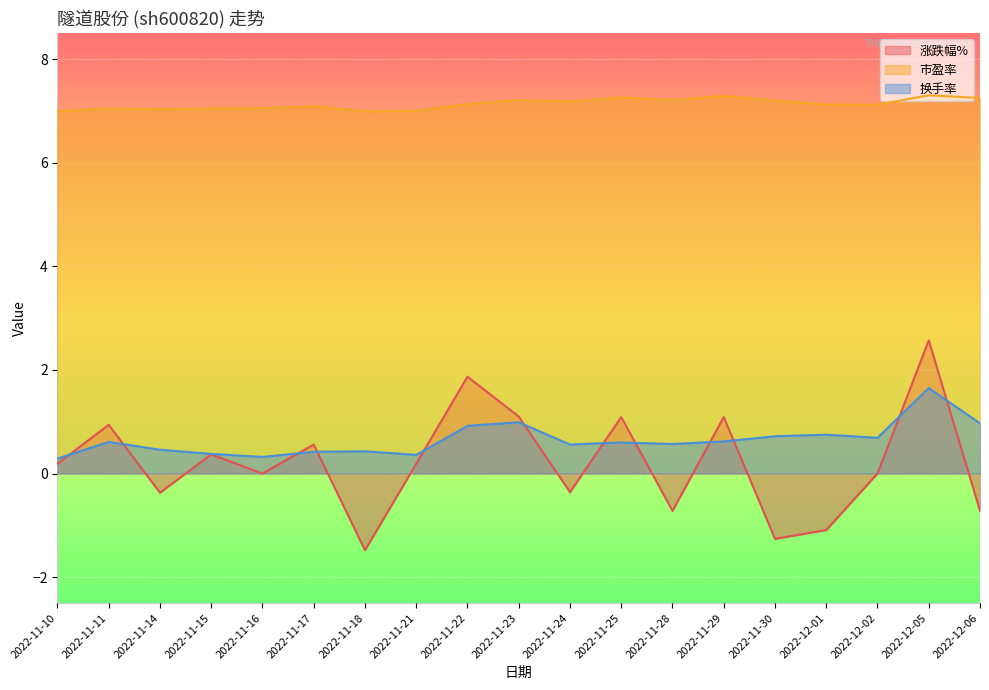

What is the label of the 15th point from the left?

2022-11-30